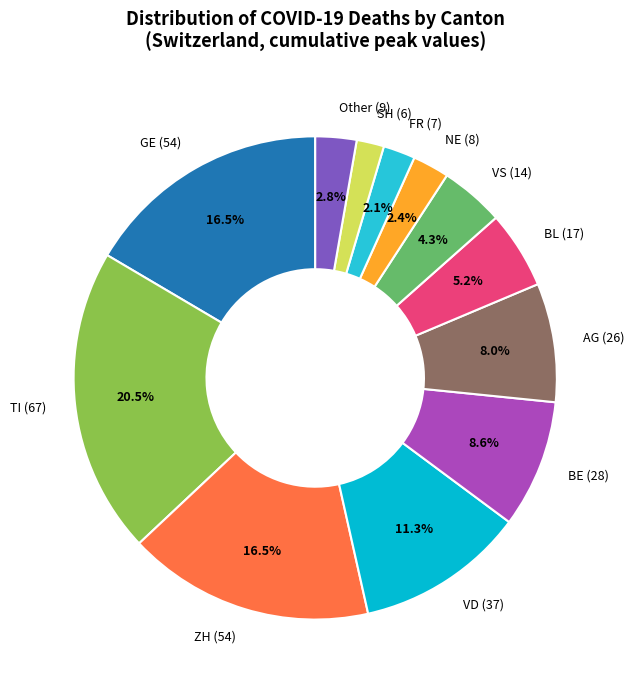

Which has a higher value, NE (8) or BL (17)?

BL (17)